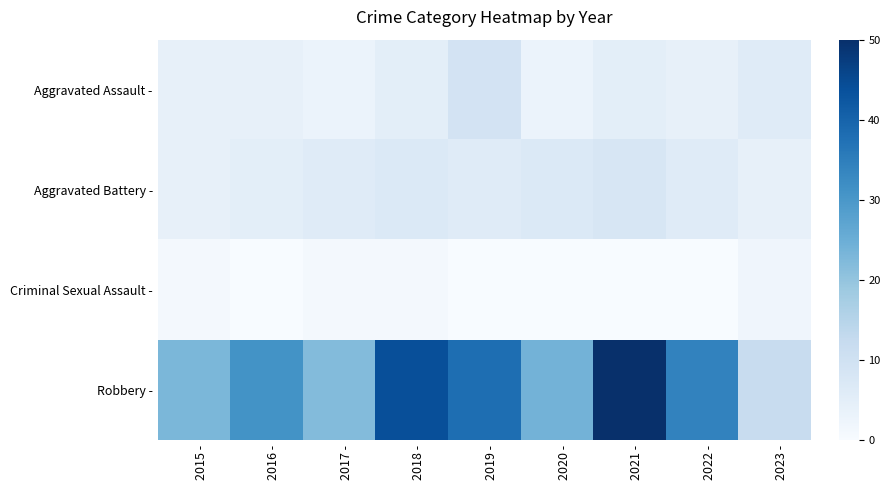

List the series in order of their peak value, lowest first.

Criminal Sexual Assault -, Aggravated Battery -, Aggravated Assault -, Robbery -